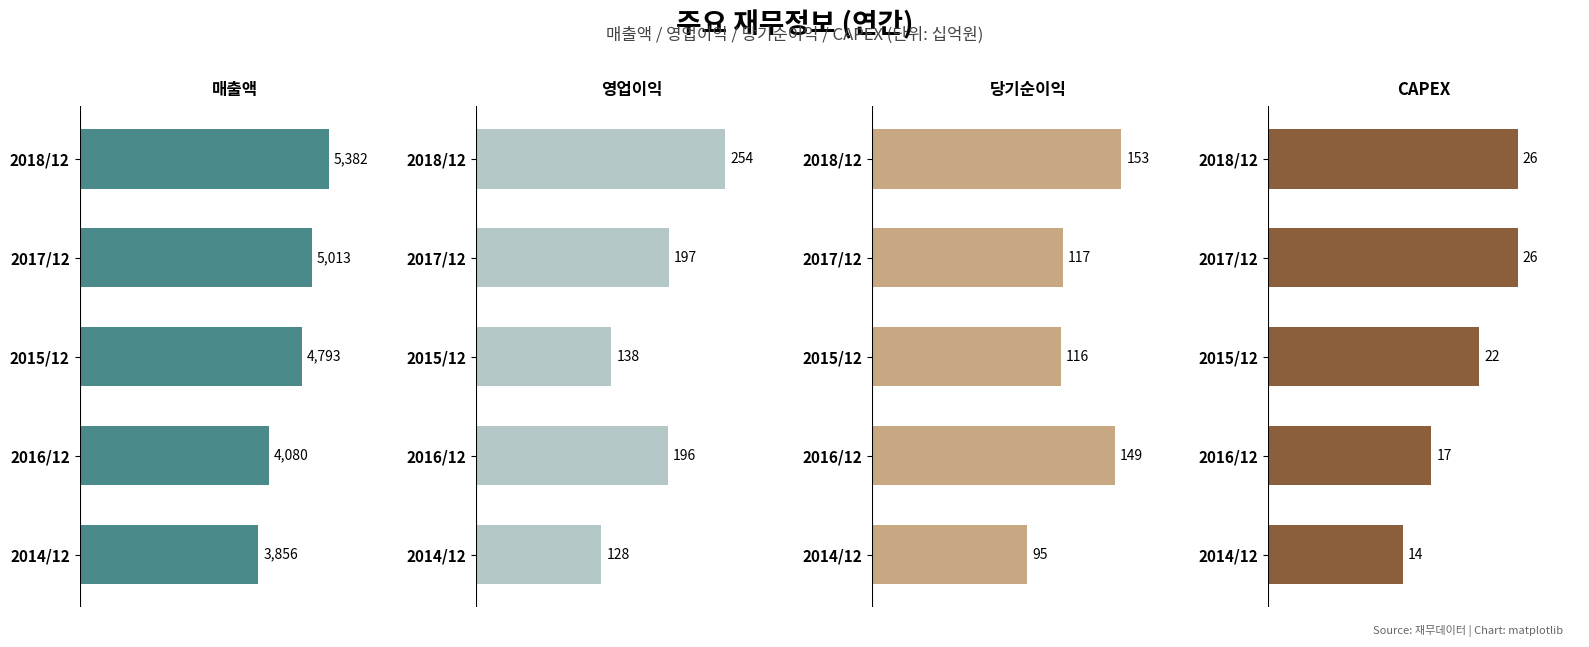

The value of CAPEX at 2015/12 is 36. True or false?

False